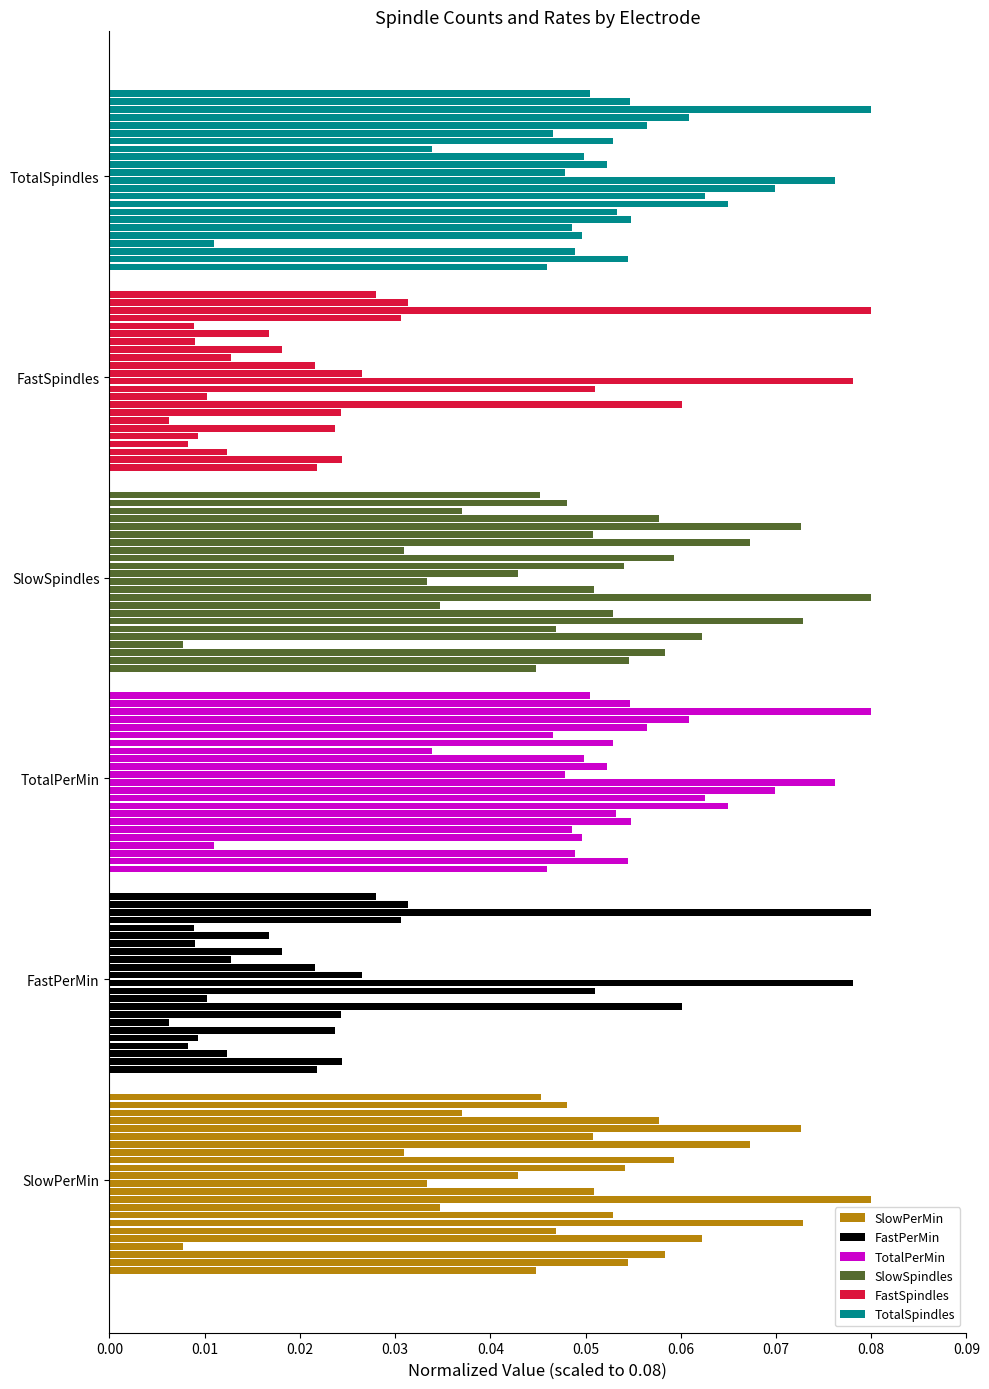

What position from the left is 0.05?

6